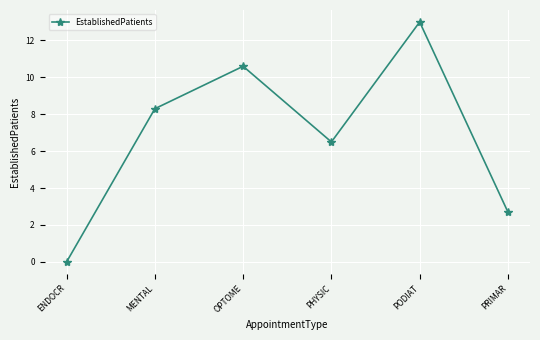

List the labels in order of value, largest first.

PODIAT, OPTOME, MENTAL, PHYSIC, PRIMAR, ENDOCR